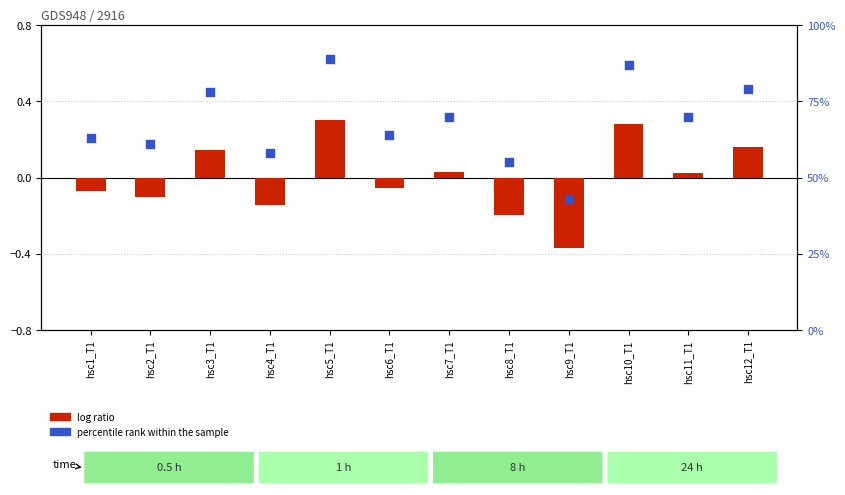

Which series has the largest total across all categories?

percentile rank within the sample